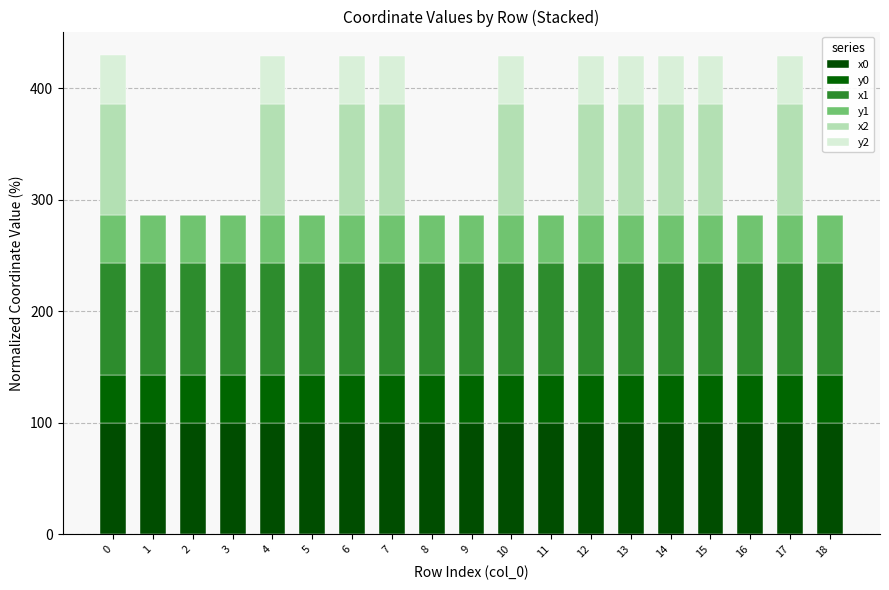

Count the number of categories in the chart.

19